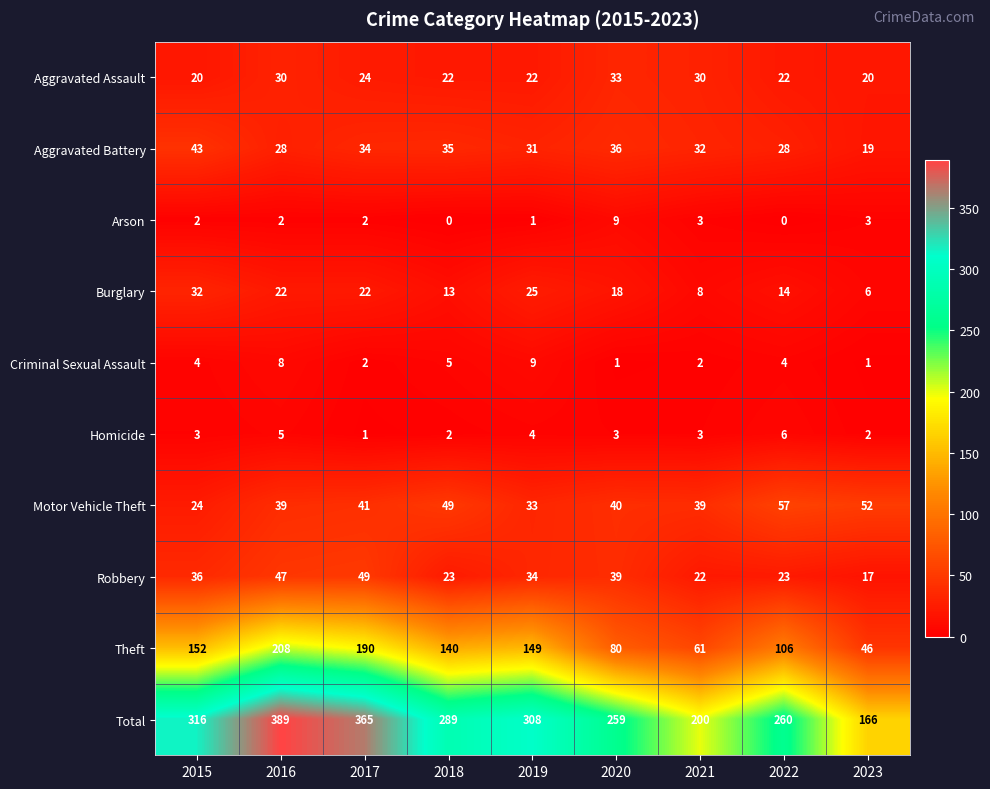

Rank the series at 2019 from lowest to highest value.

Arson, Homicide, Criminal Sexual Assault, Aggravated Assault, Burglary, Aggravated Battery, Motor Vehicle Theft, Robbery, Theft, Total